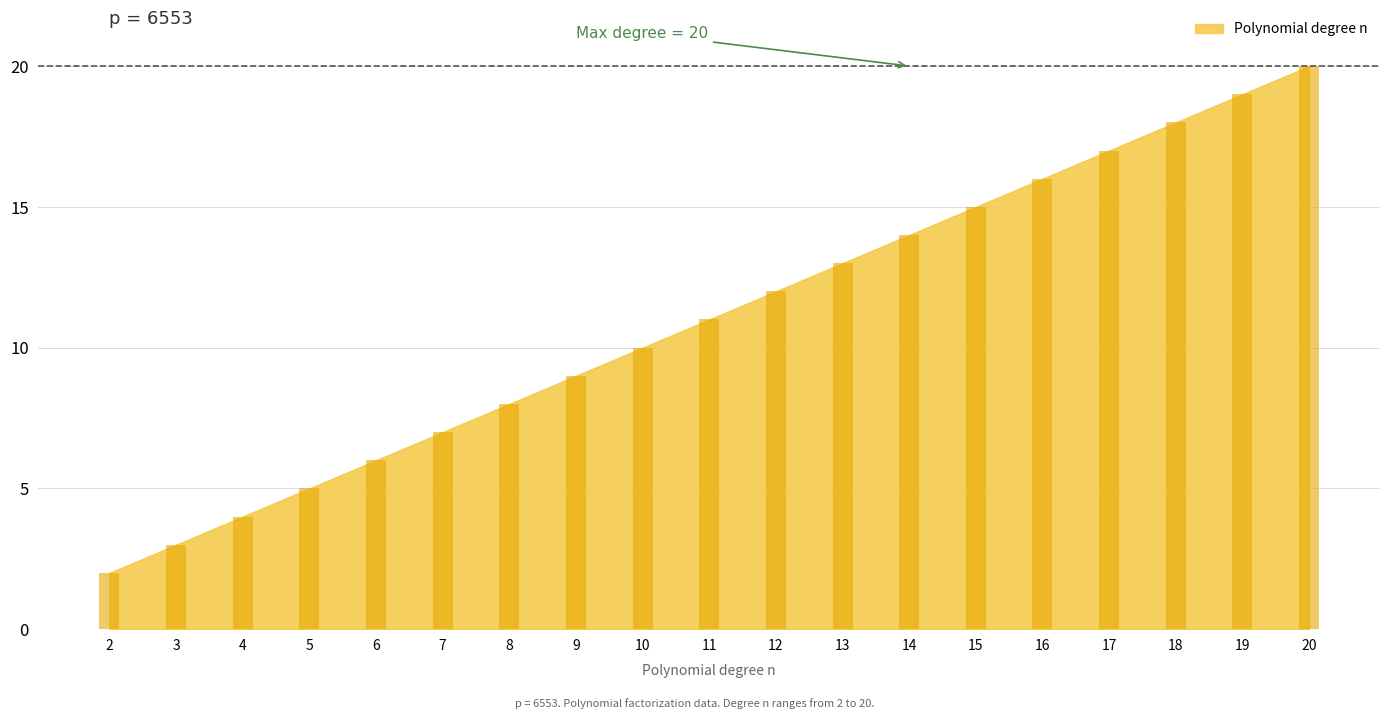

What is the sum of all values?

209